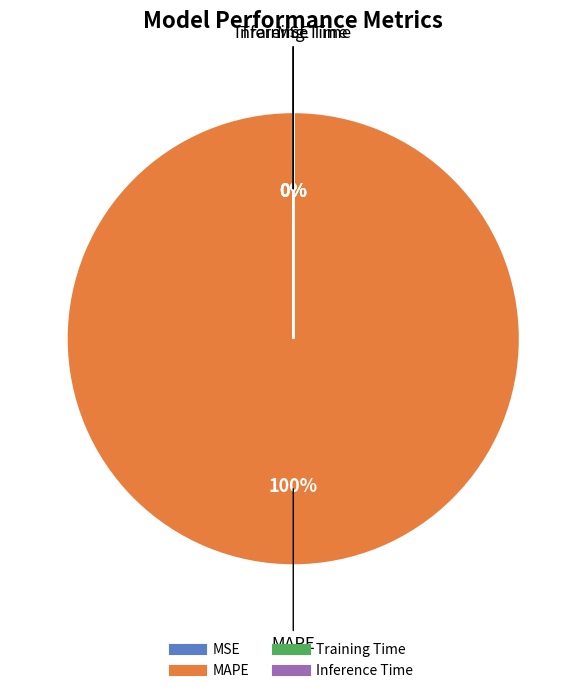

Rank the categories by value from lowest to highest.

Inference Time, Training Time, MSE, MAPE